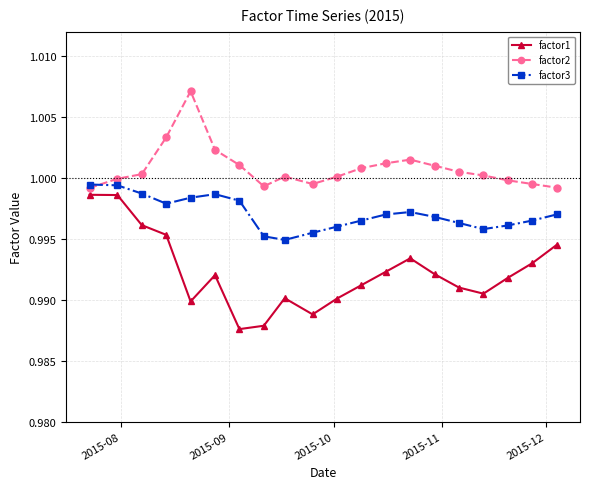

At how many categories does at least one series exceed 0?

20